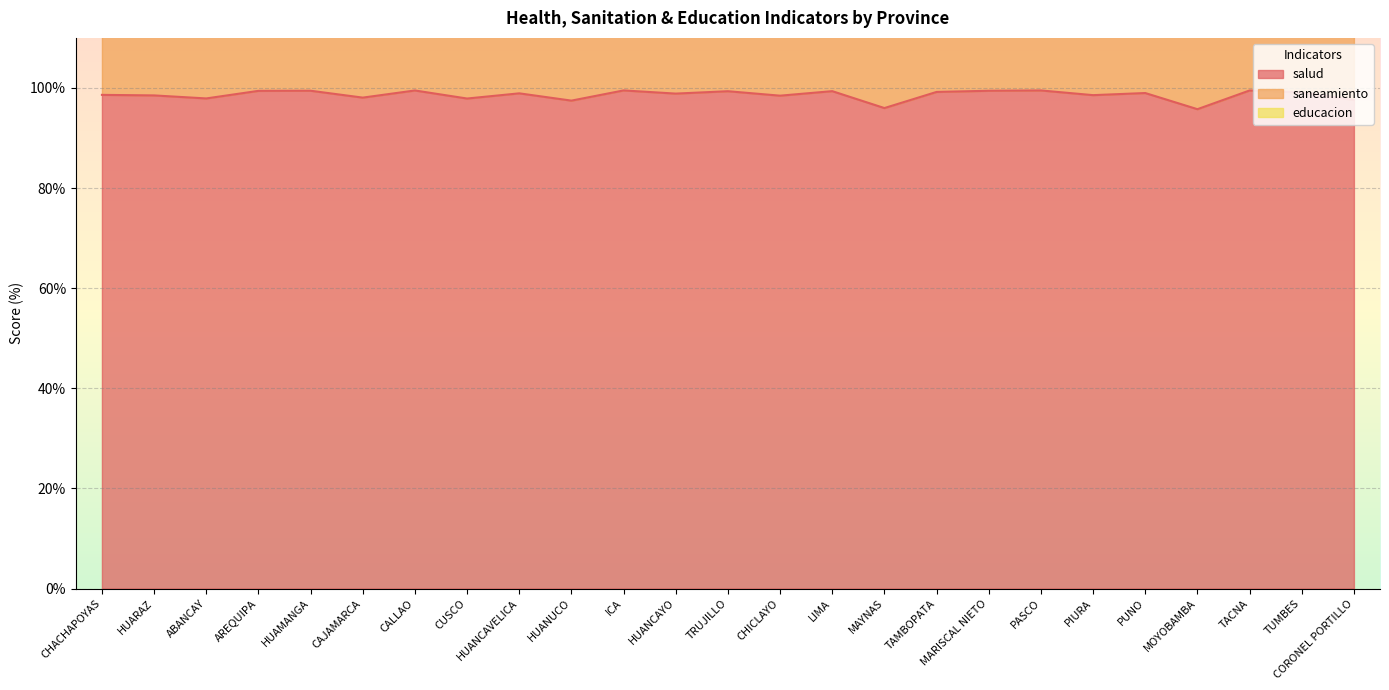

At which label is saneamiento closest to 168?

MOYOBAMBA